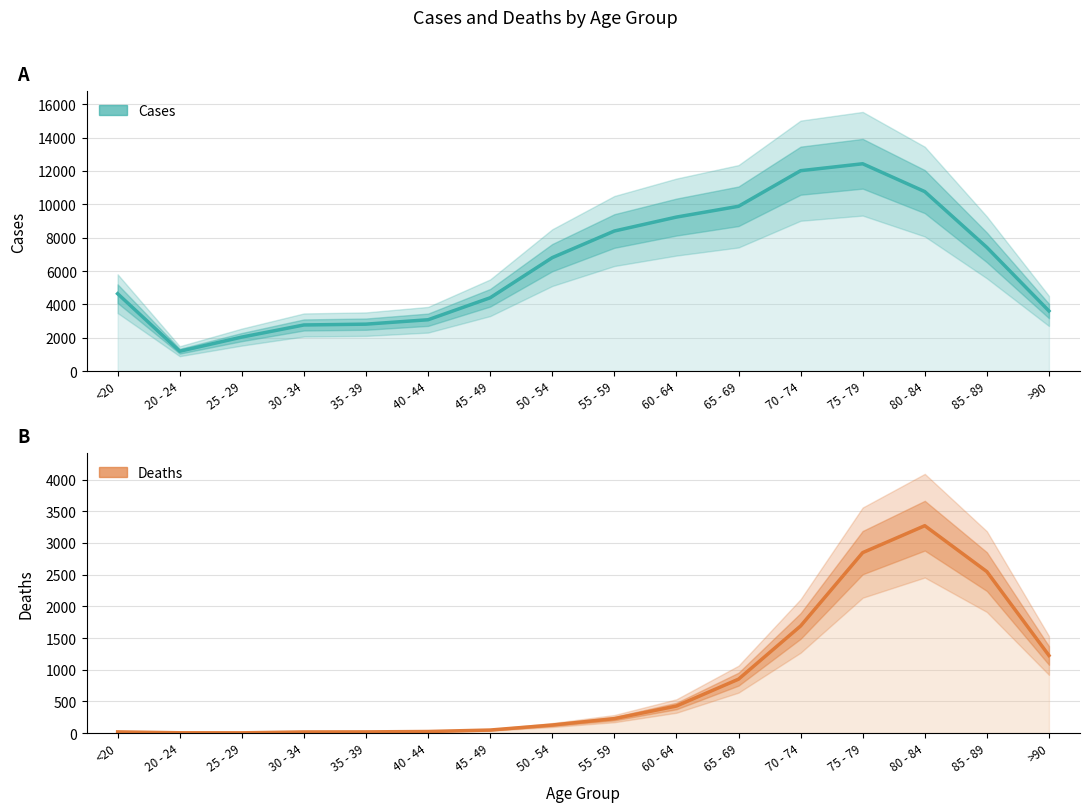

How many interior local valleys does the Cases series have?

1